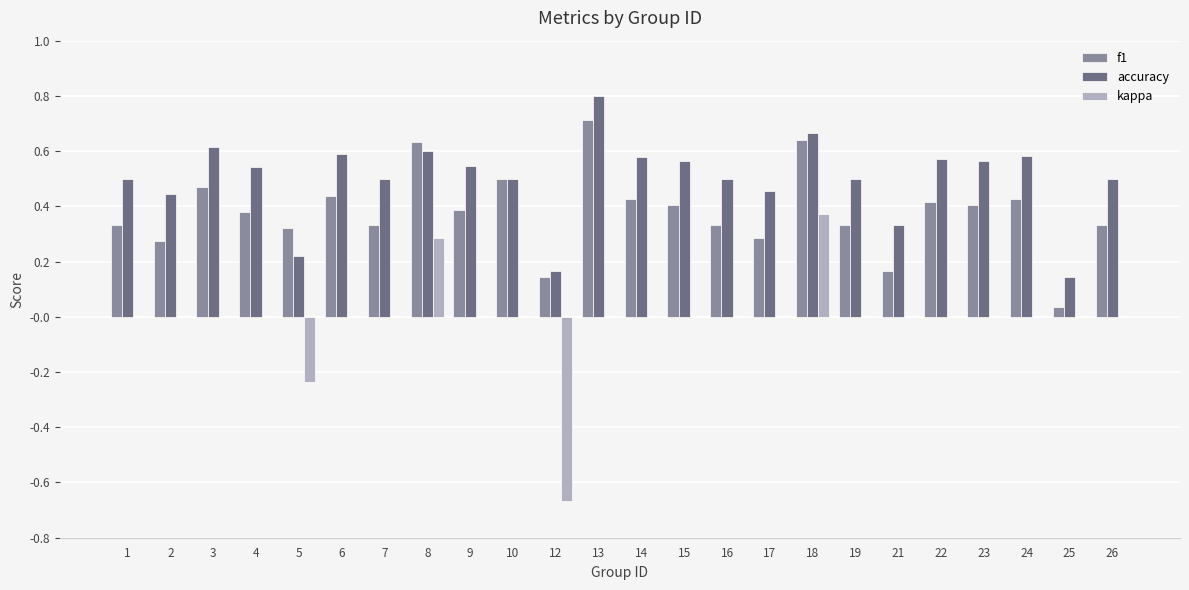

What are all the series names shown in the legend?

f1, accuracy, kappa